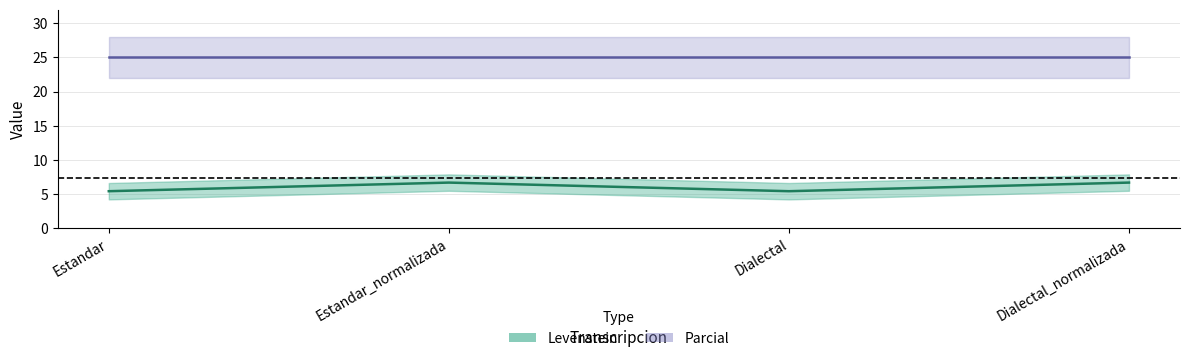

What is the difference between the maximum and minimum values?

1.3